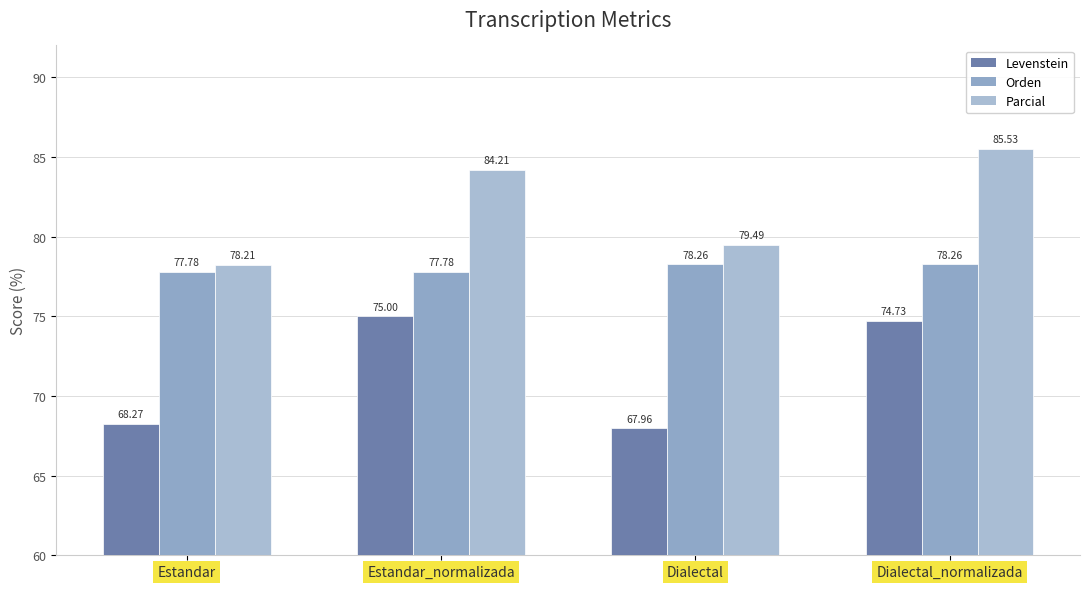

Which category has the highest value across all series?

Dialectal_normalizada